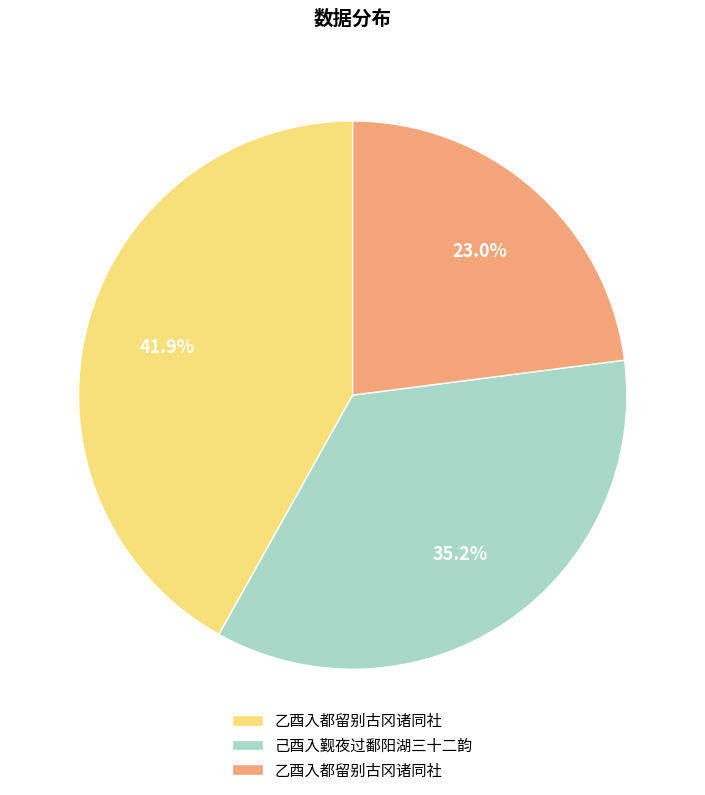

Count the number of slices in the pie.

3